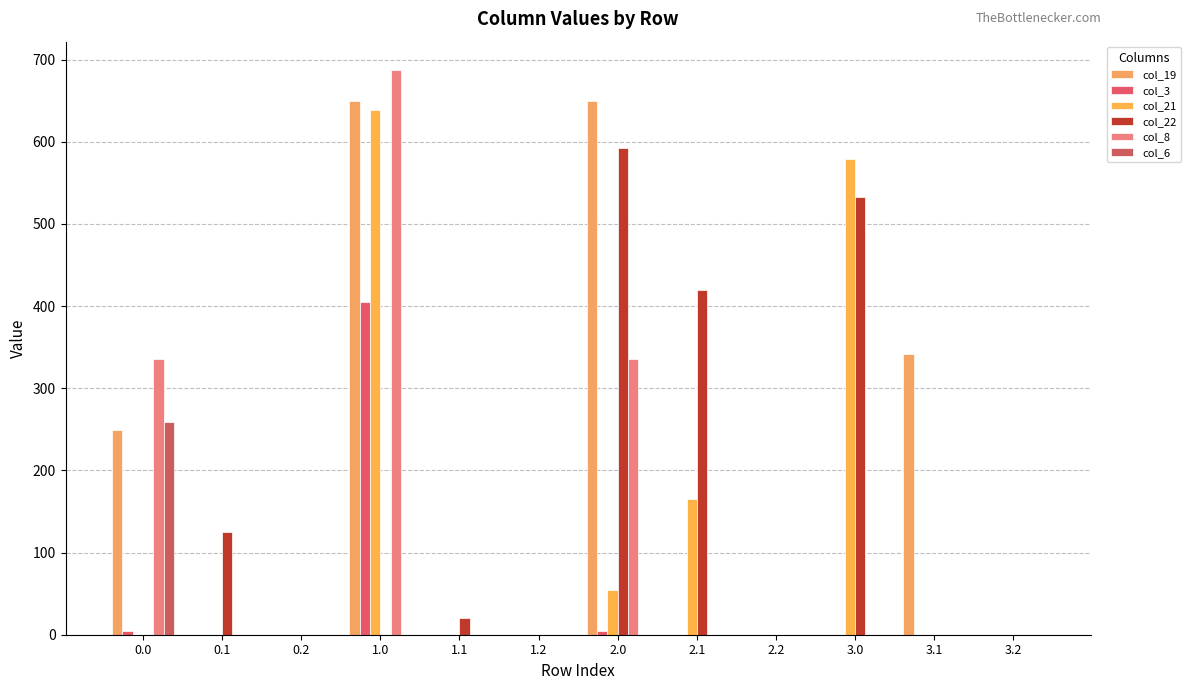

How many groups of bars are there?

12